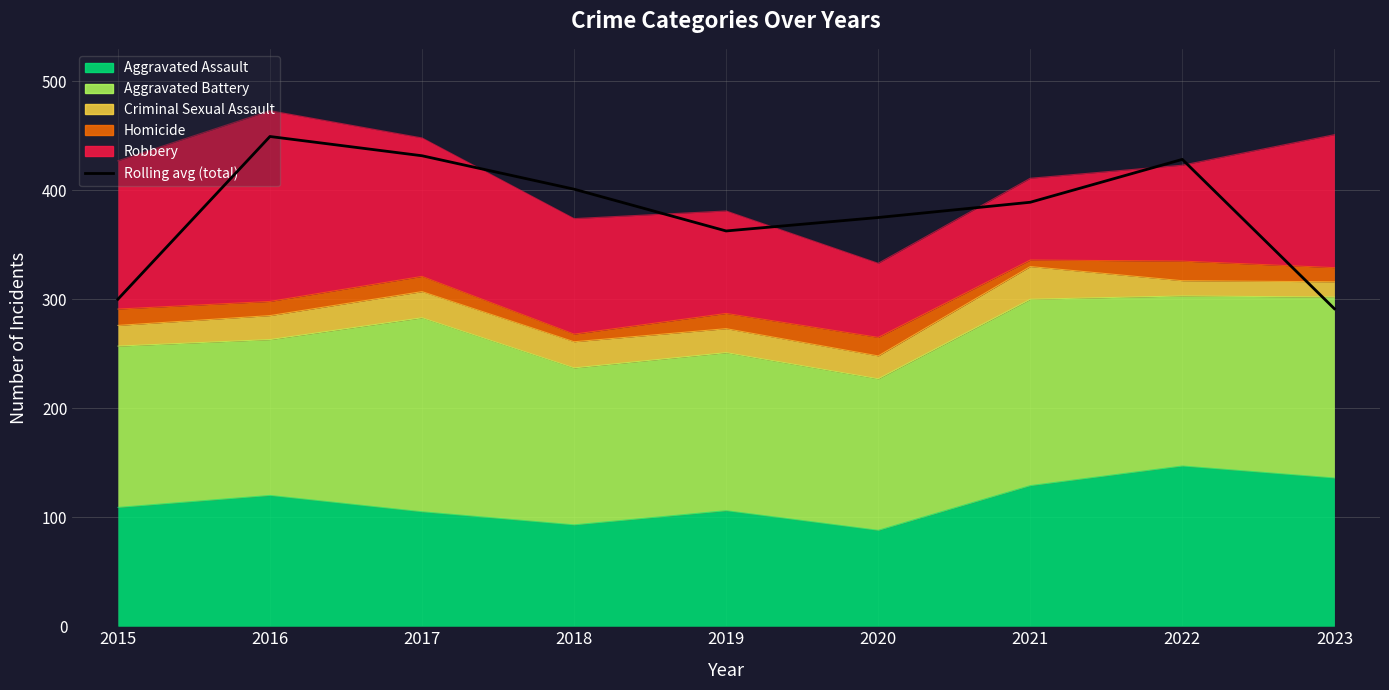

Is it true that the value at 2015 is 105.0?

False